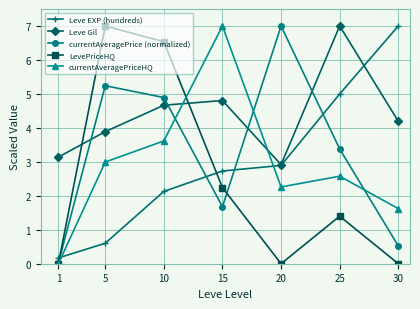

What is the difference between the highest and lowest values at 30?

7.0